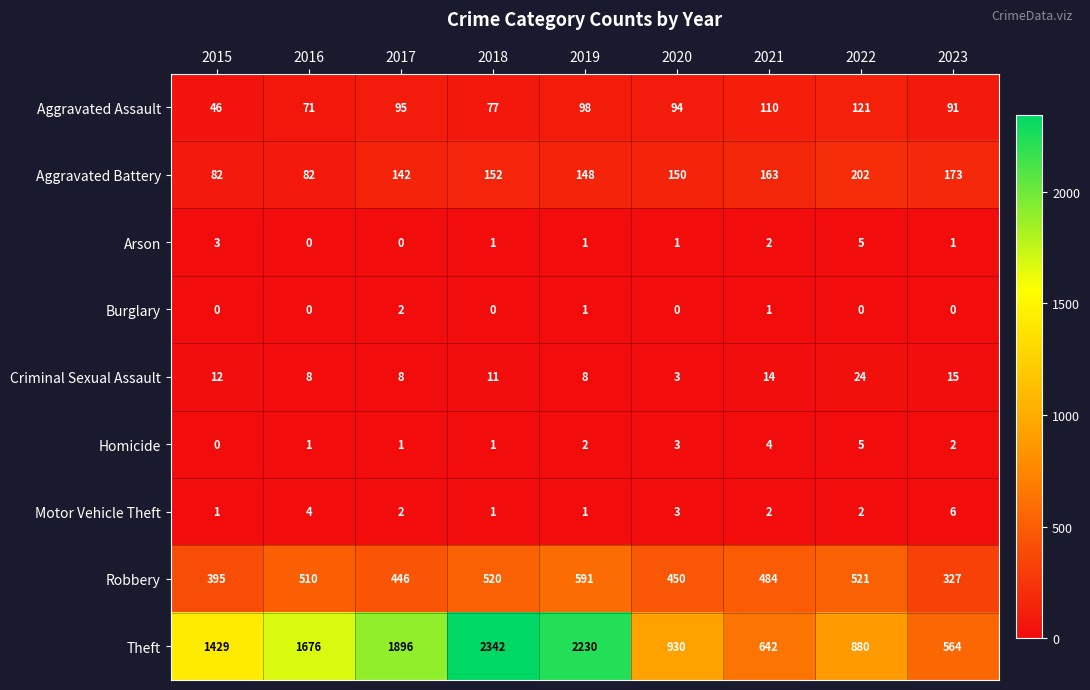

Which label corresponds to the largest value in the chart?

2018